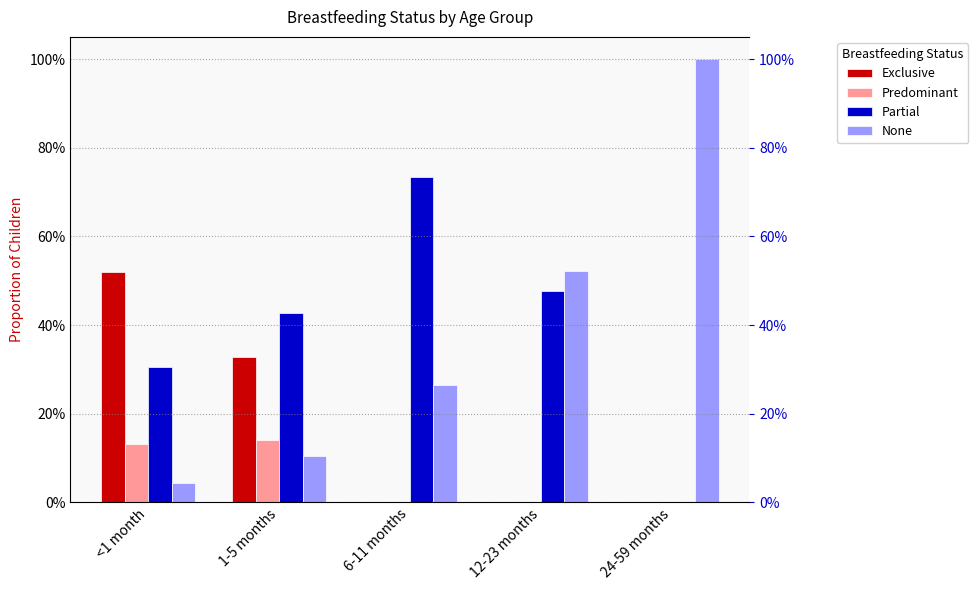

Which category has the lowest value in the Exclusive series?

6-11 months